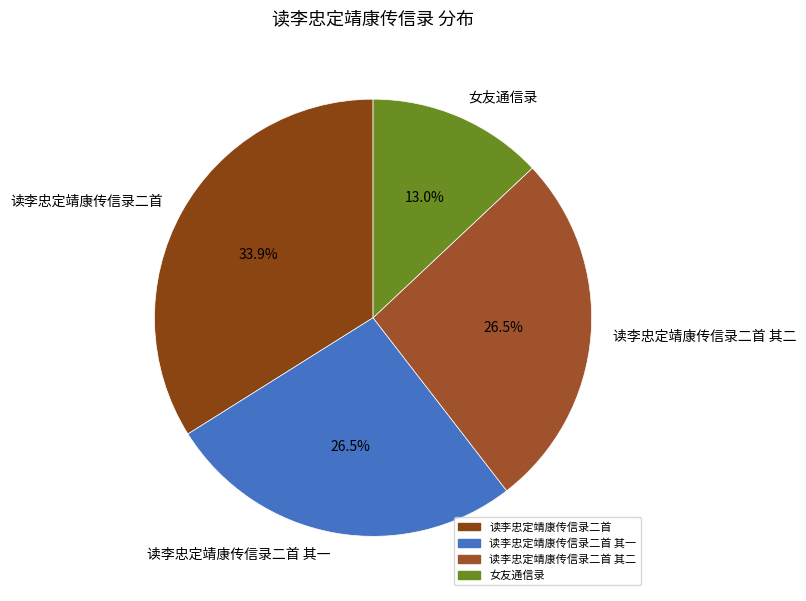

To the nearest percent, what is the difference between the 女友通信录 and 读李忠定靖康传信录二首 其二 slice percentages?

14%